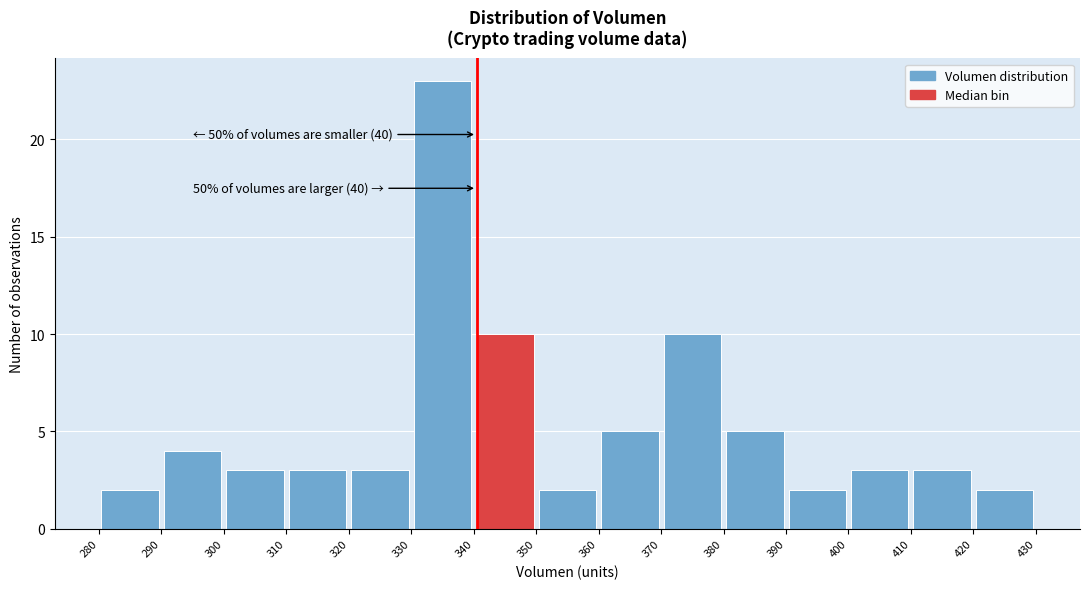

Over which range of the x-axis is the bar tallest?

330 to 340